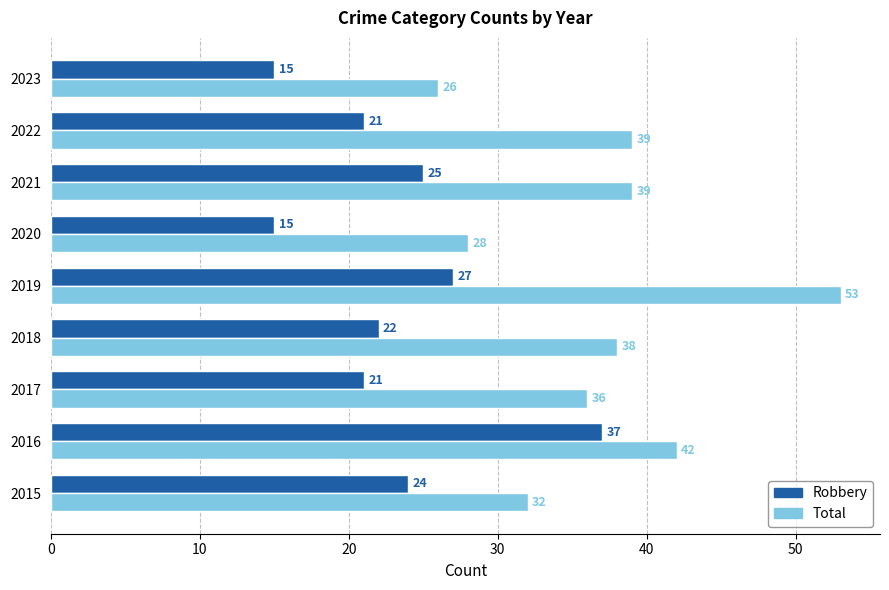

Which category has the highest value in the Total series?

2019